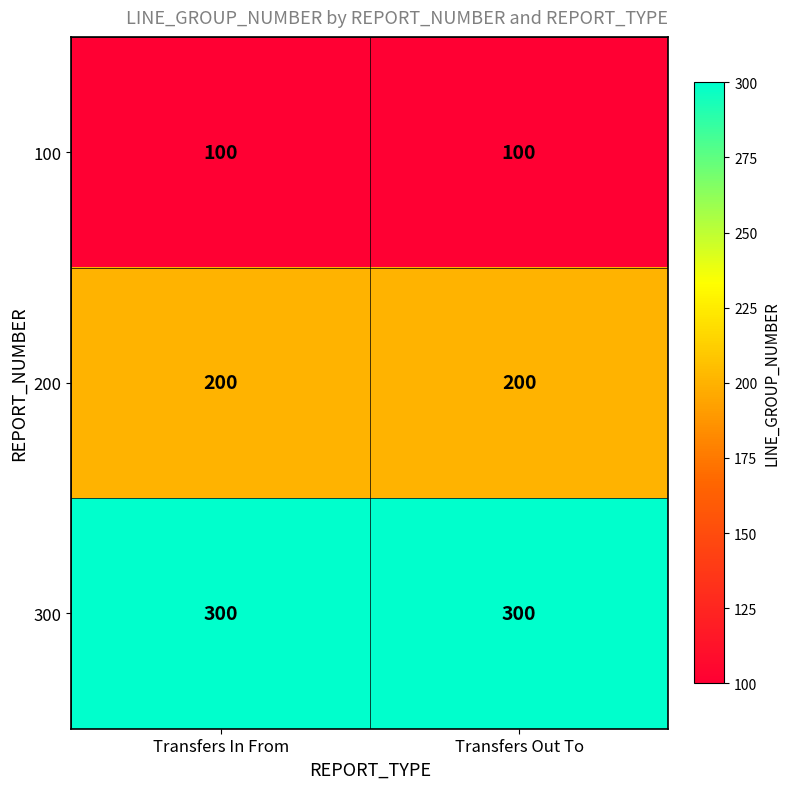

List the series in order of their peak value, highest first.

300, 200, 100